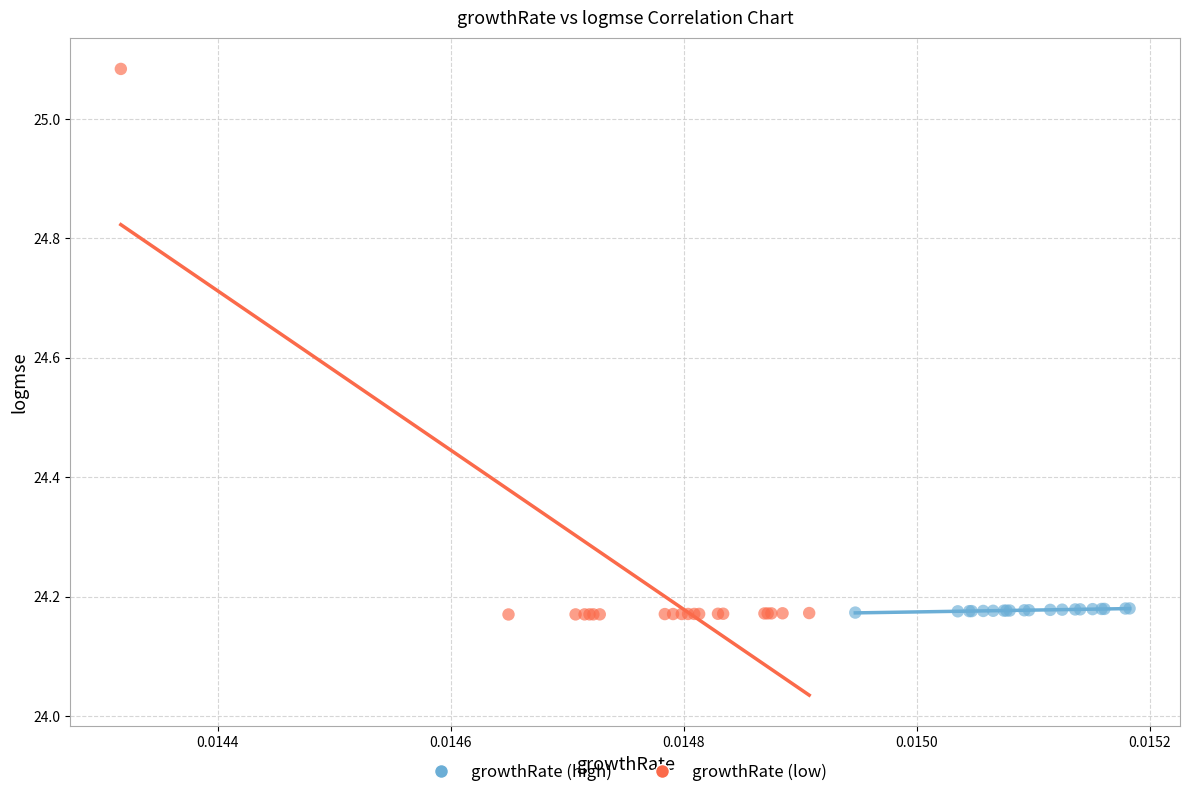

Which series reaches the maximum Y coordinate?

growthRate (low)